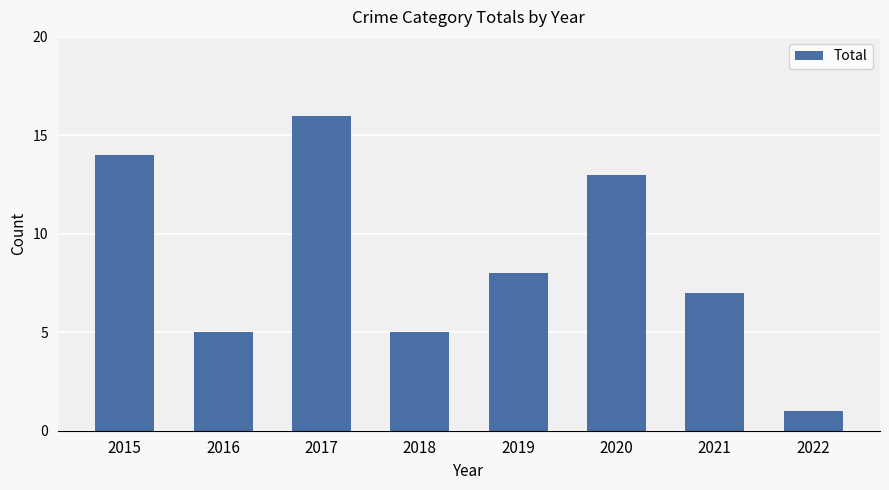

Does the chart contain stacked bars?

No